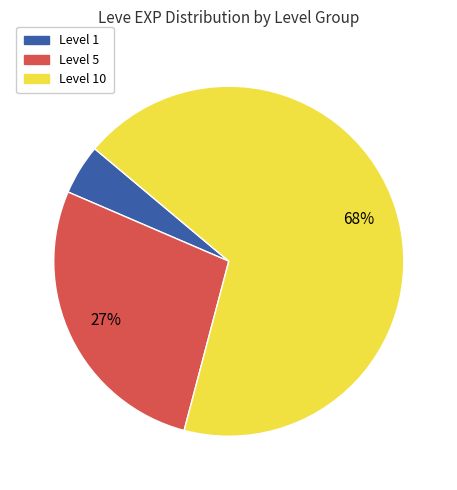

To the nearest percent, what is the average slice percentage?

33%